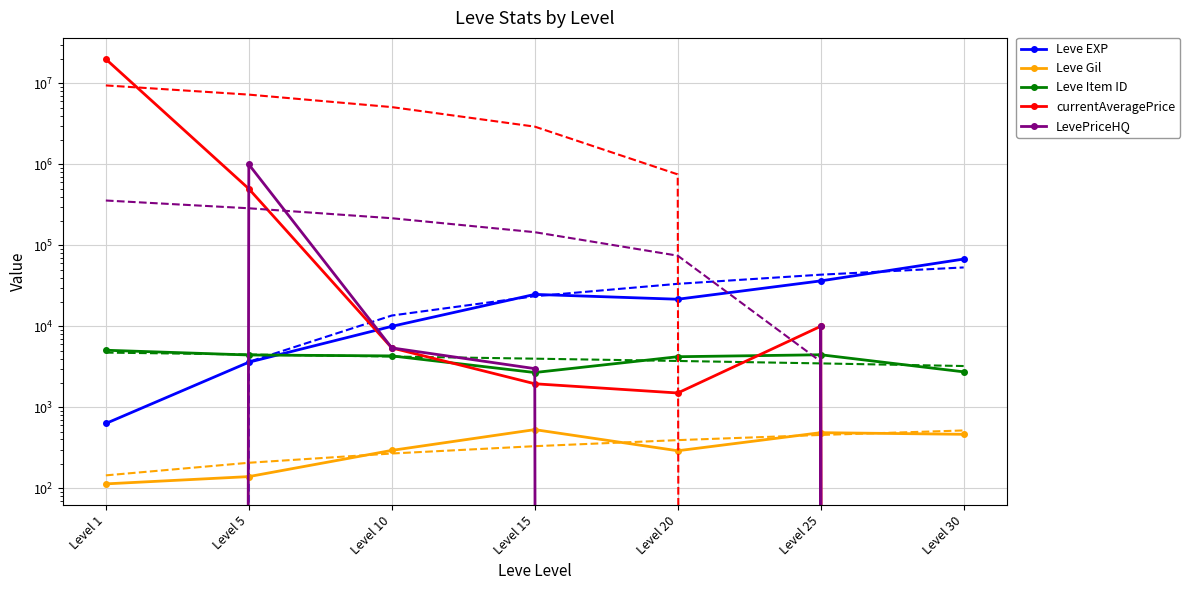

True or false: Leve EXP has a value of 52688 at Level 25.

False